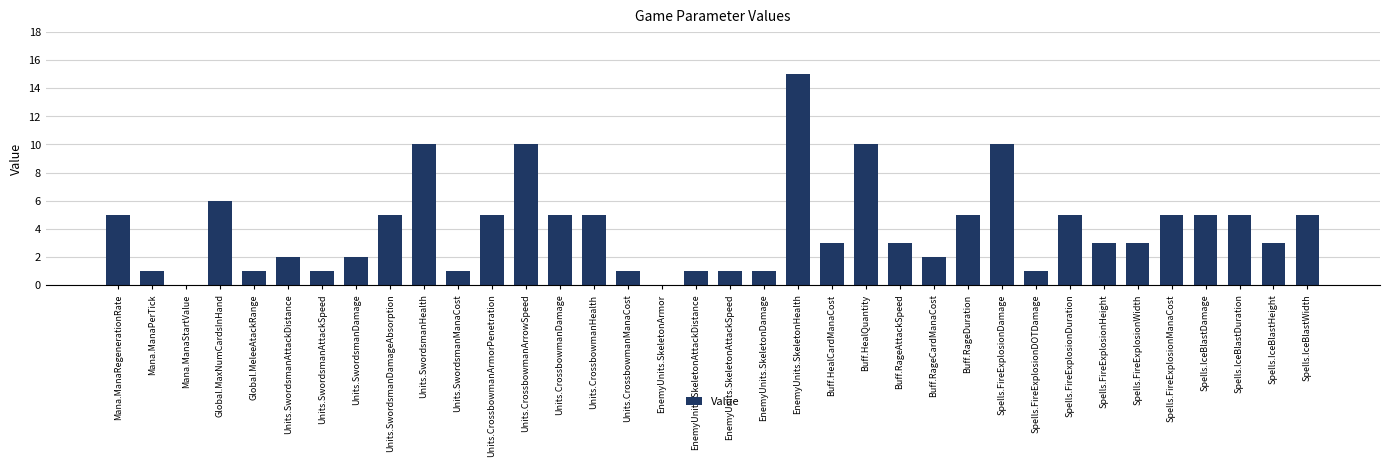

How many categories are shown in the chart?

36